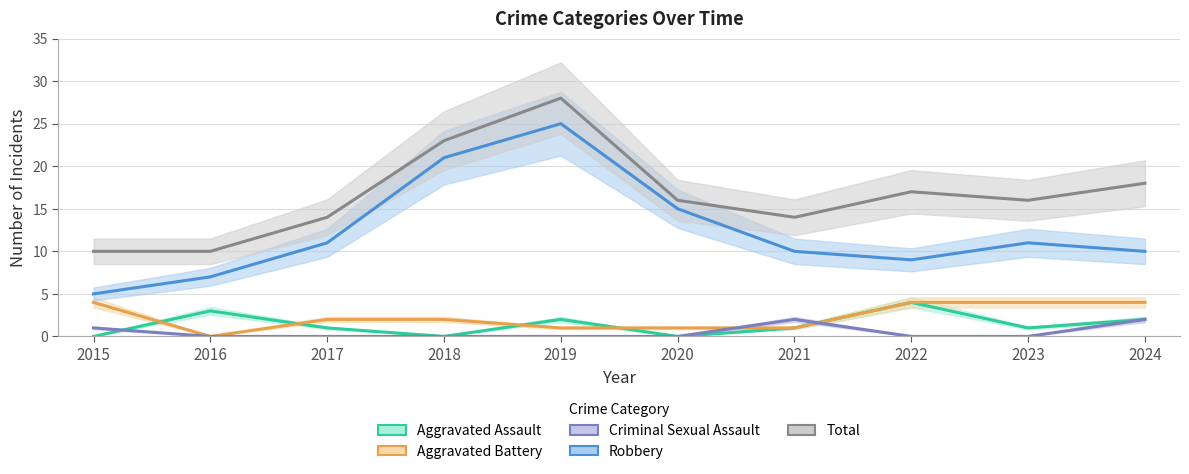

How many Aggravated Battery values are between 1 and 4?

9